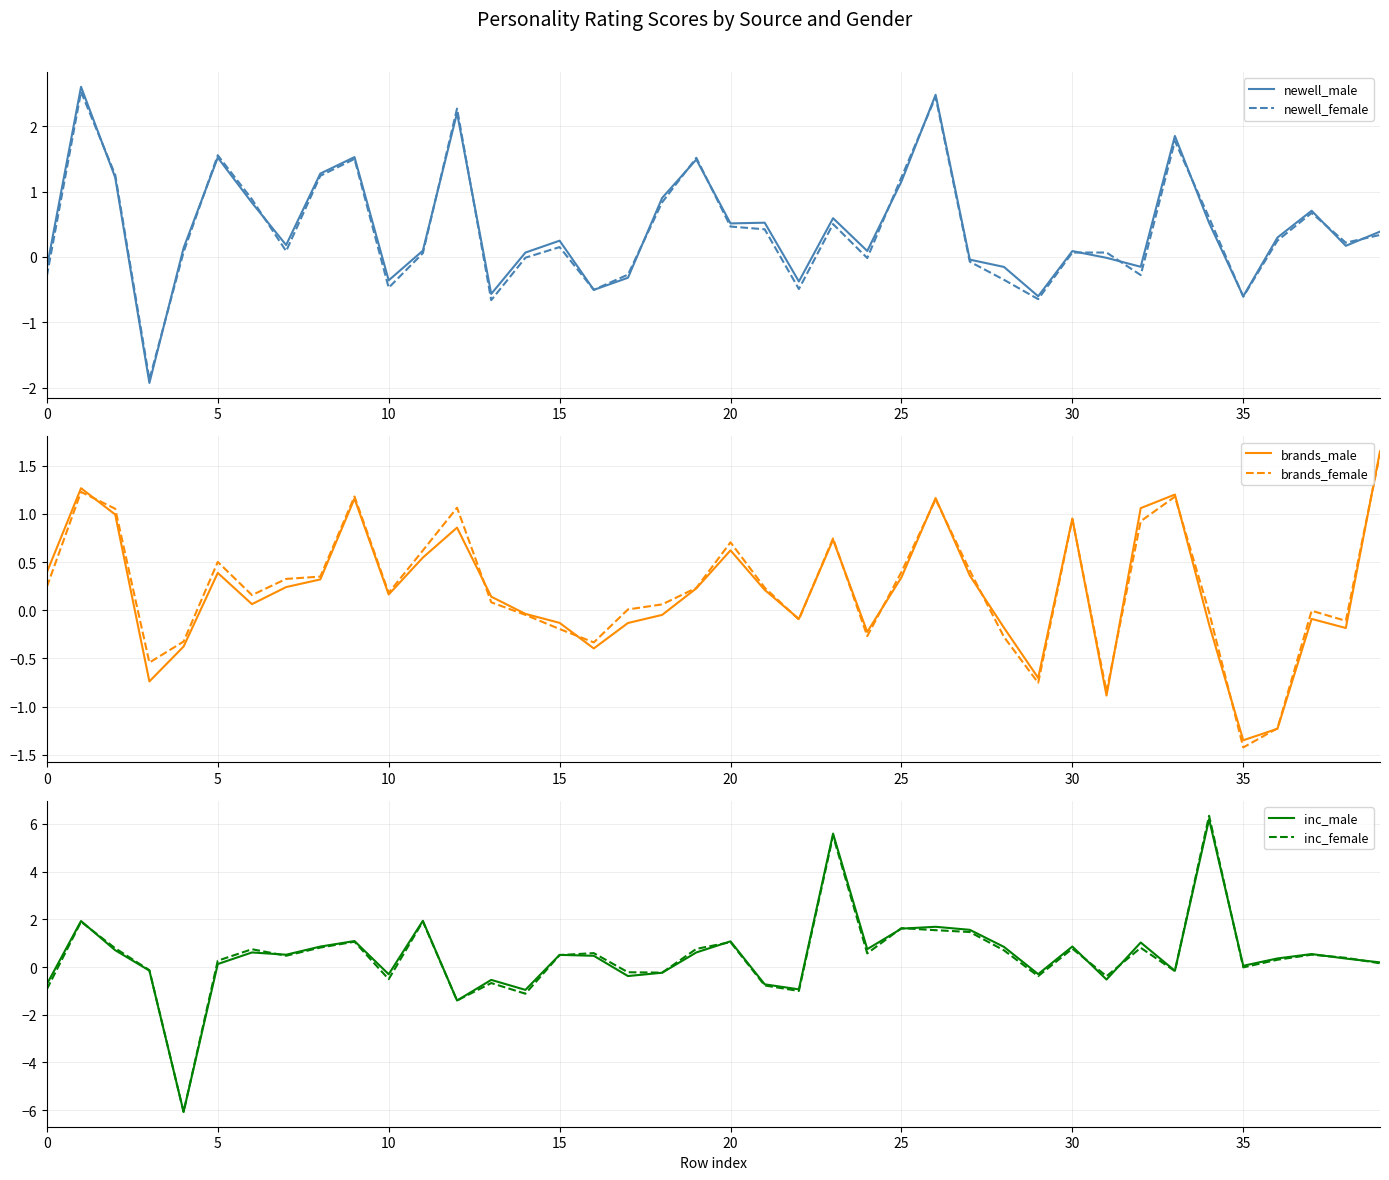

How many distinct data groups are displayed?

6